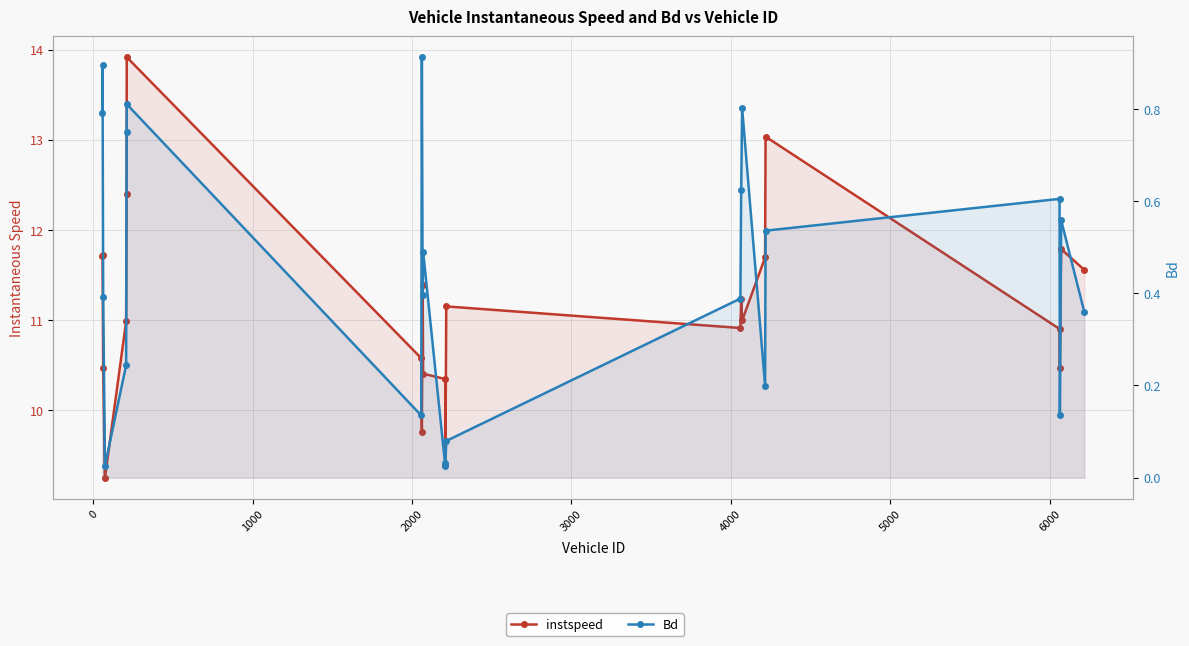

How many series are shown in this chart?

2